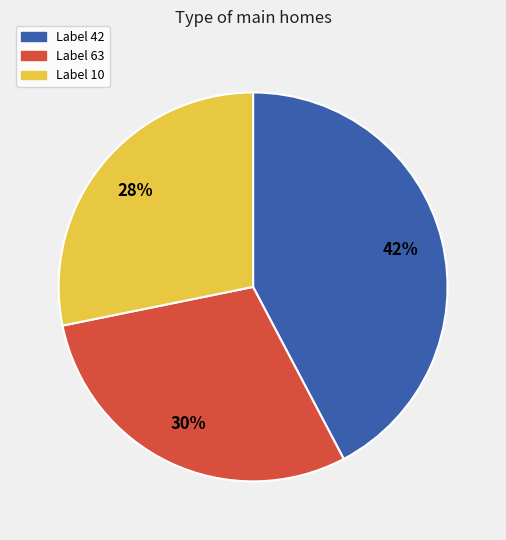

What percentage is the Label 10 slice, to the nearest percent?

28%